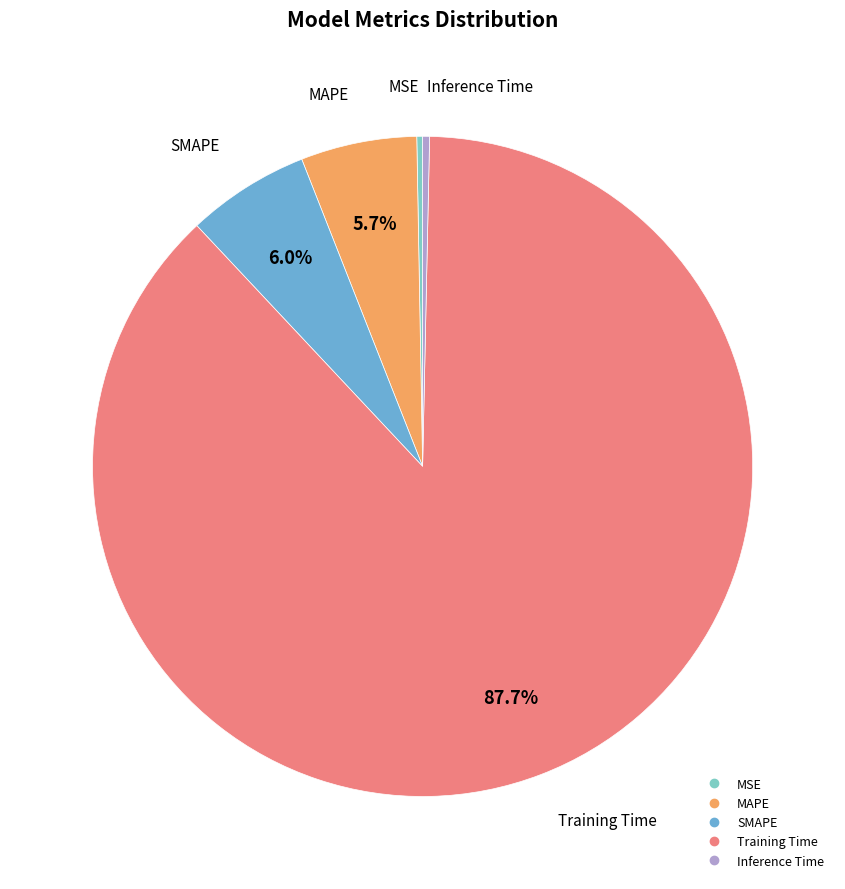

Is it true that MAPE is 6% of the pie?

True